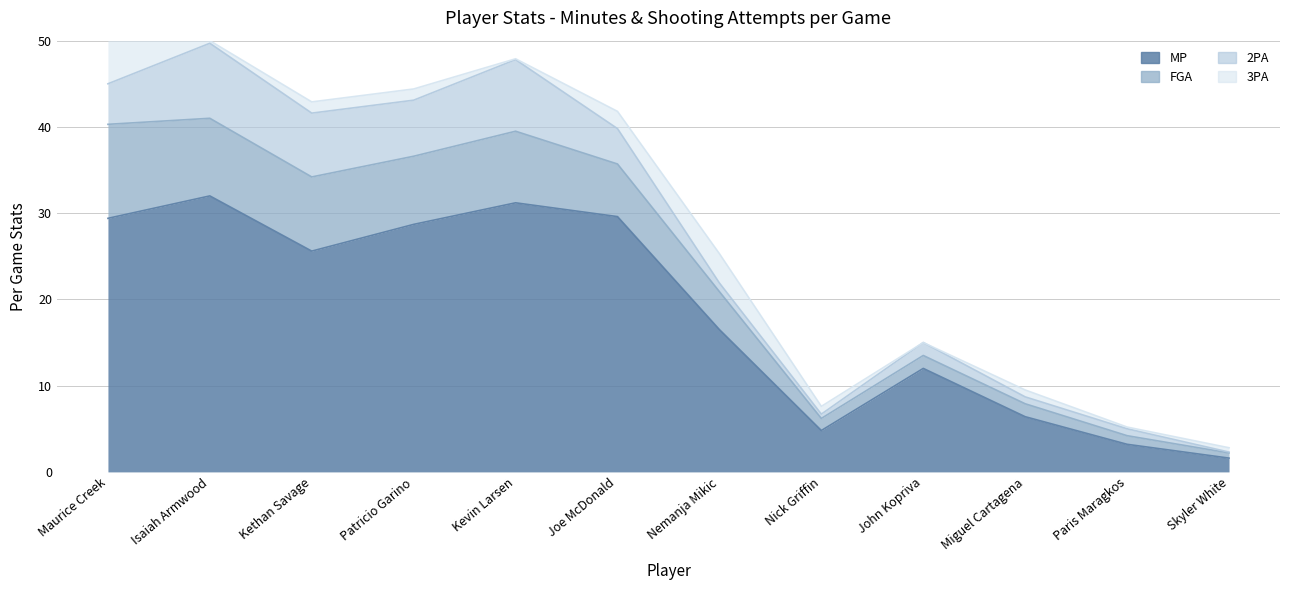

Reading right to left, what are all the values shown in this chart?

MP: 1.6	3.2	6.4	12.0	4.8	16.5	29.6	31.2	28.7	25.6	32.0	29.4
FGA: 0.6	1.0	1.5	1.5	1.4	4.4	6.1	8.3	7.9	8.6	9.0	10.9
2PA: 0.1	0.8	0.8	1.5	0.5	1.0	4.1	8.3	6.5	7.4	8.7	4.7
3PA: 0.5	0.2	0.8	0.0	0.9	3.4	2.0	0.1	1.3	1.3	0.3	6.3